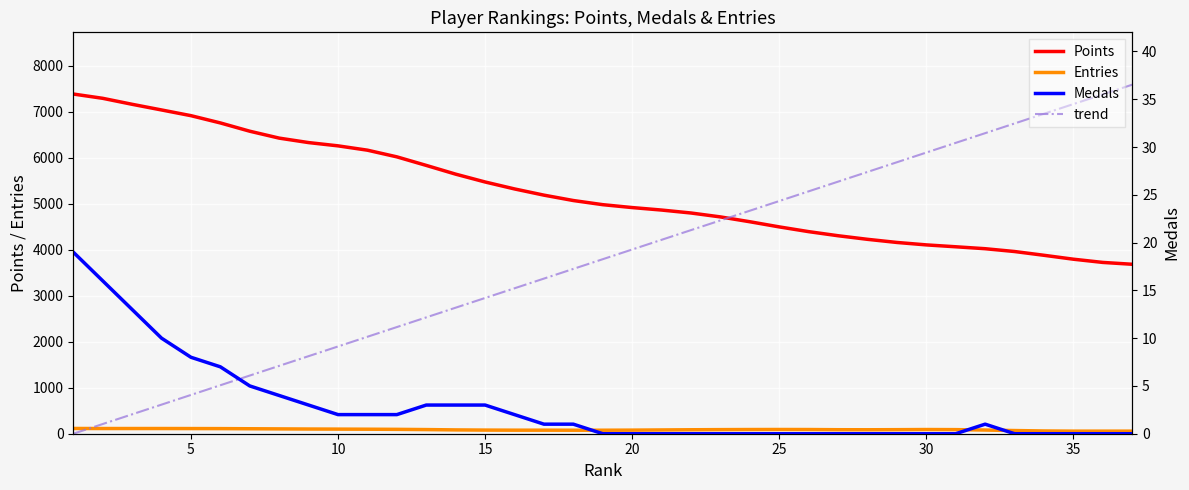

The Medals series shows 1.1 at 12. True or false?

False